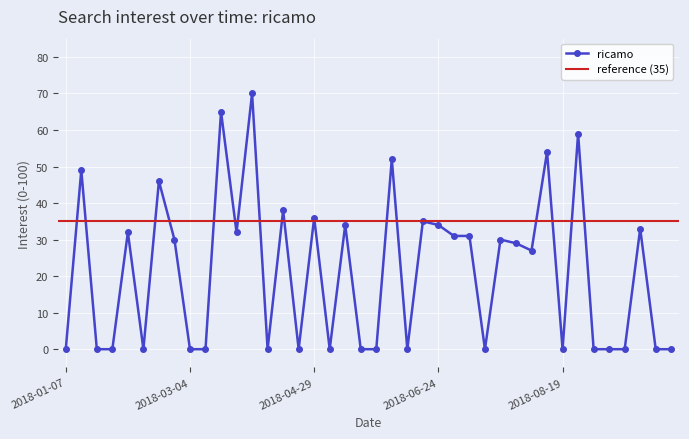

What is the maximum value shown in the chart?

70